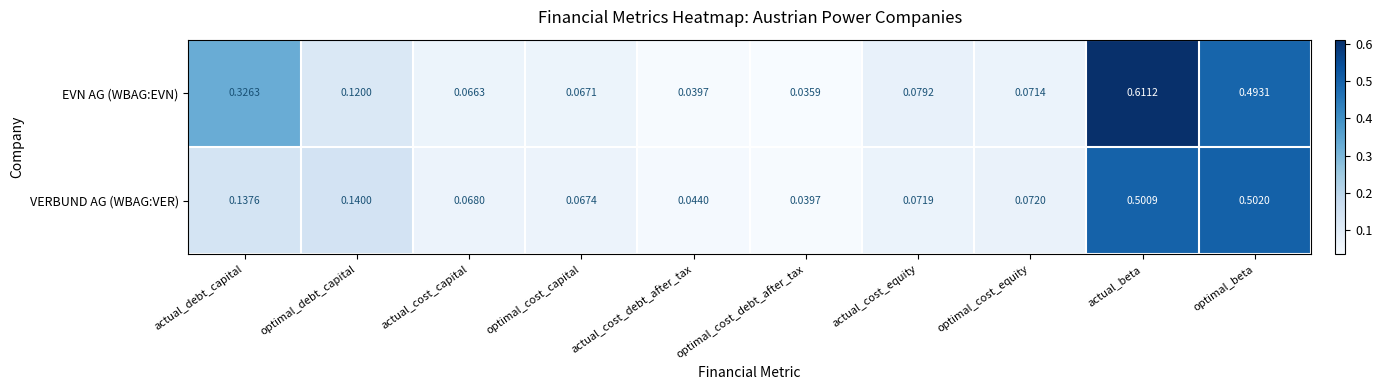

Is the value of EVN AG (WBAG:EVN) at optimal_debt_capital greater than the value of VERBUND AG (WBAG:VER) at optimal_cost_equity?

Yes